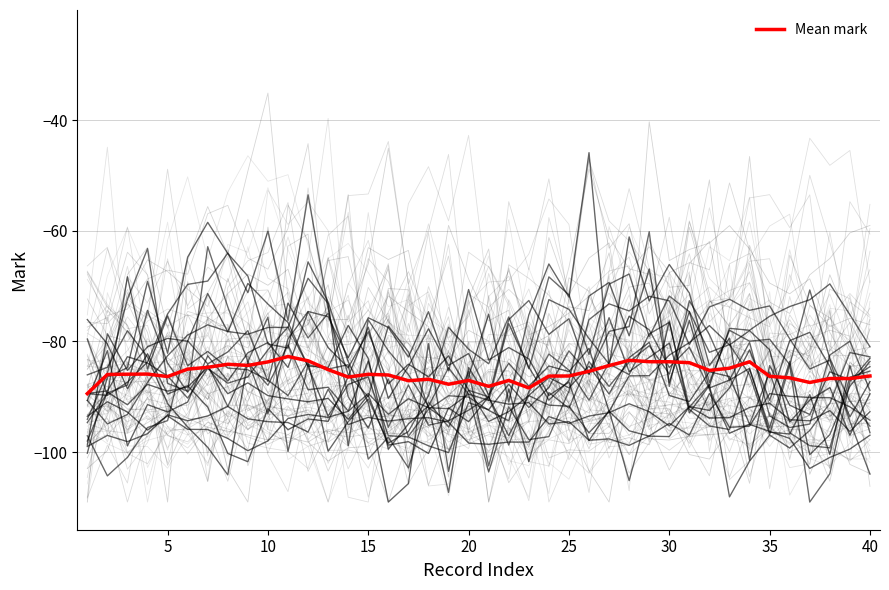

Is this an area chart (filled region under the line)?

No